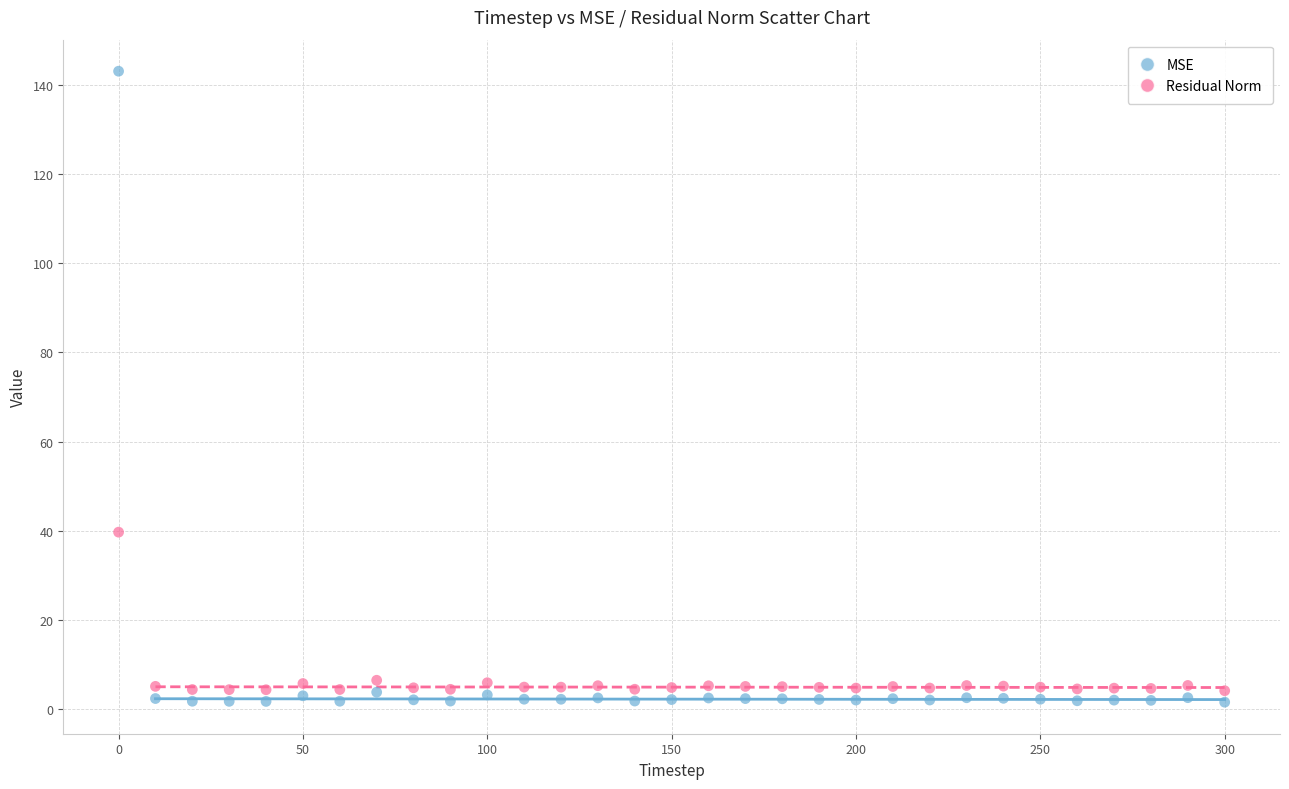

Which series contains the highest Y value?

MSE